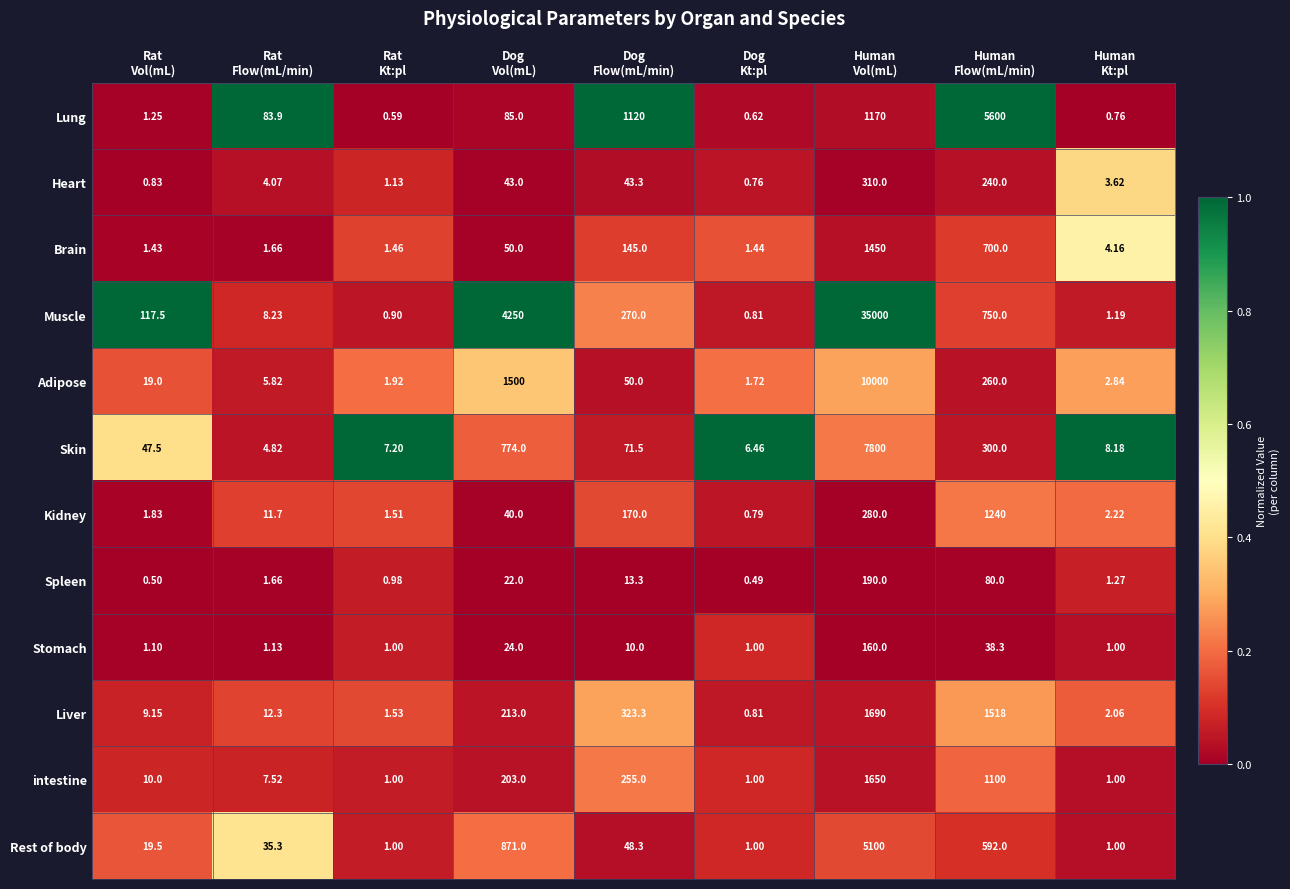

What is the spread (max minus min) of values at Rat
Flow(mL/min)?

82.8